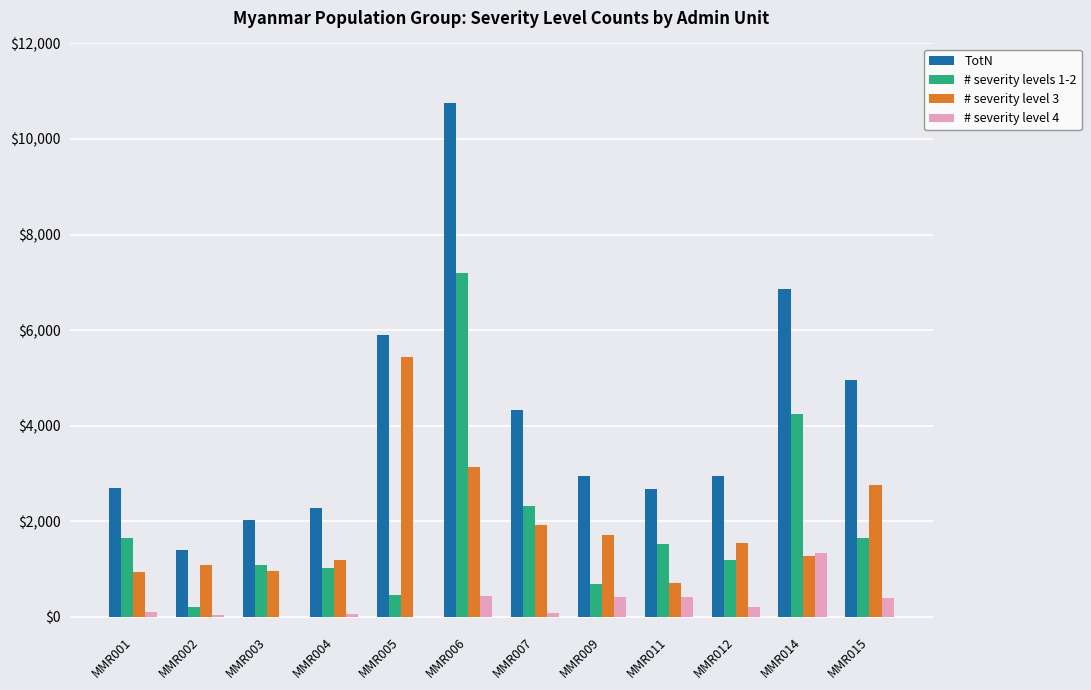

Which series has the widest spread of values?

TotN